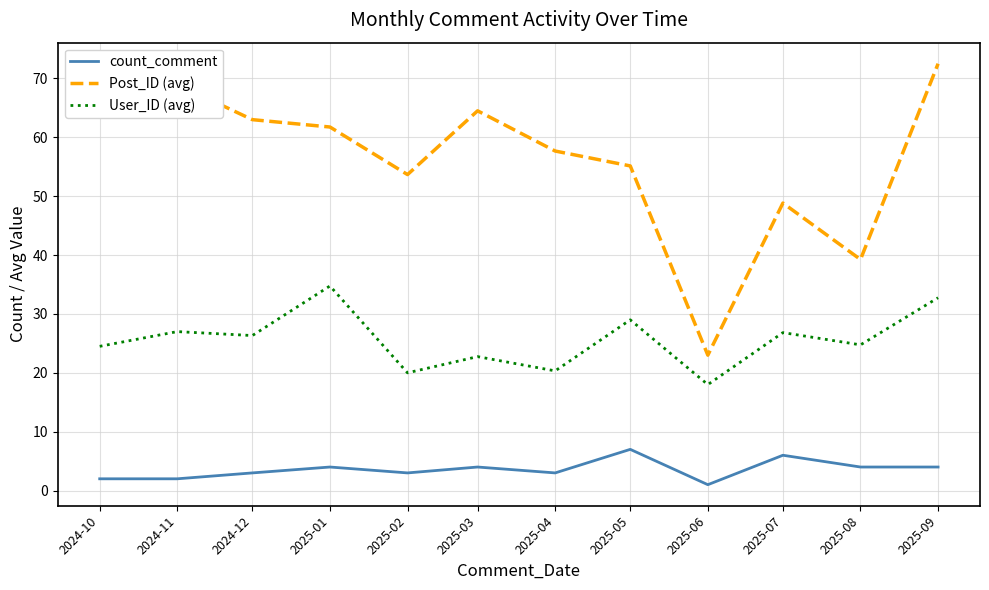

At which category does the chart reach its minimum across all series?

2025-06